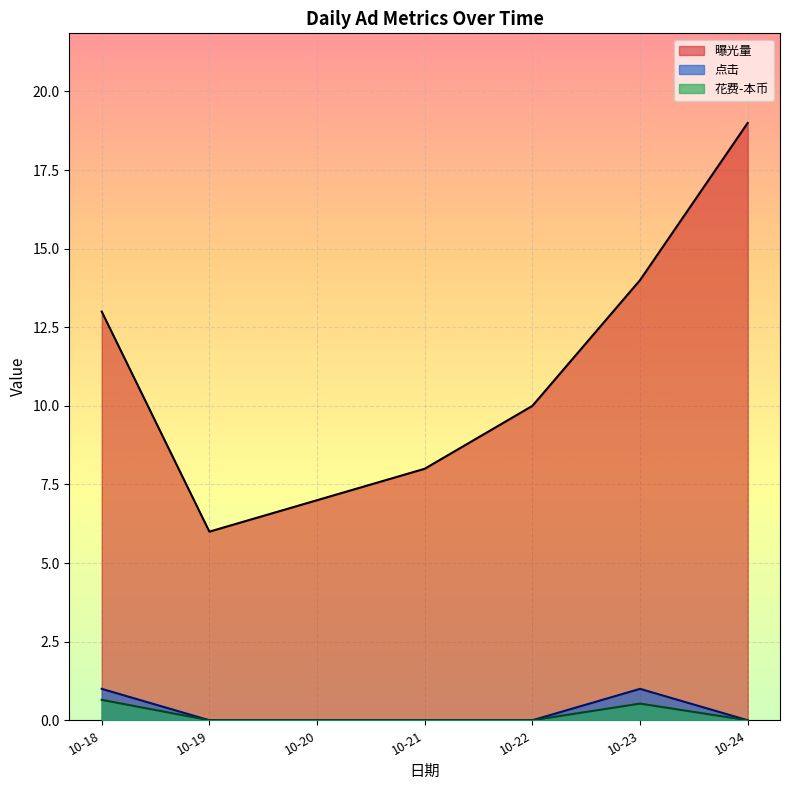

Which series has the largest total across all categories?

曝光量